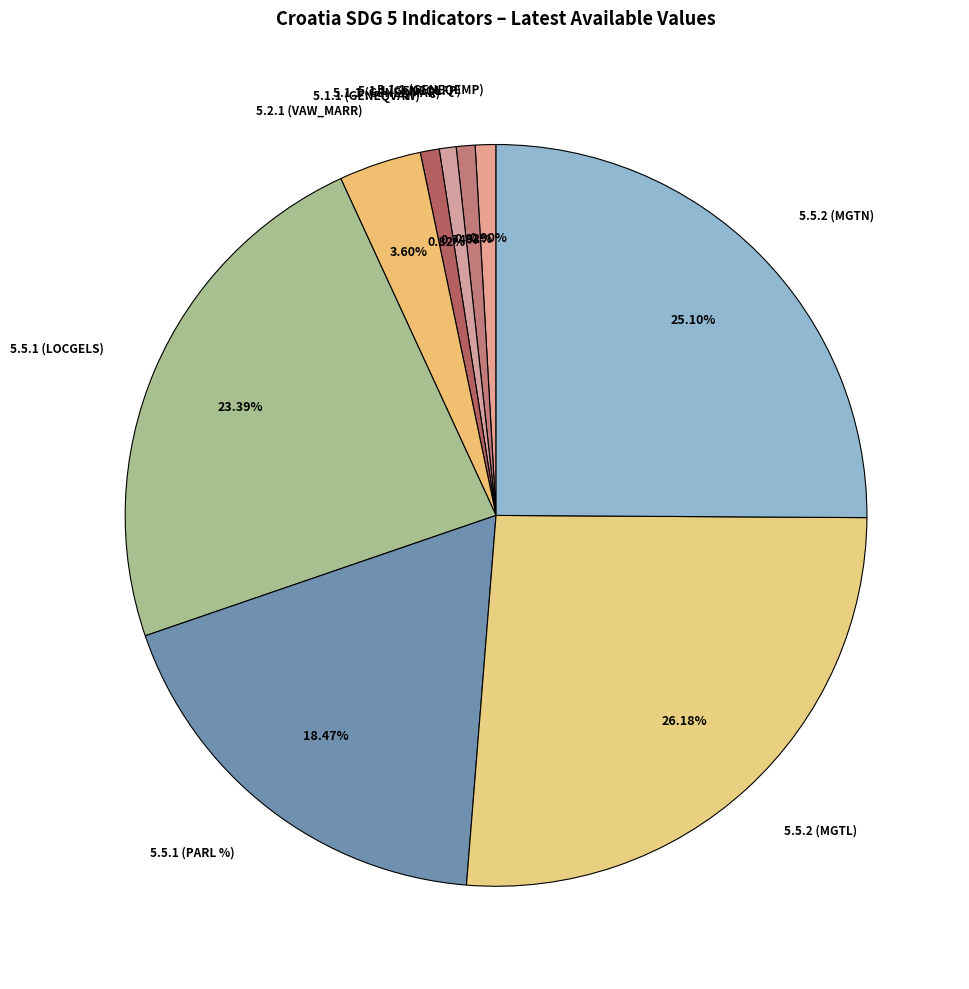

True or false: 5.5.1 (LOCGELS) accounts for 32% of the total.

False